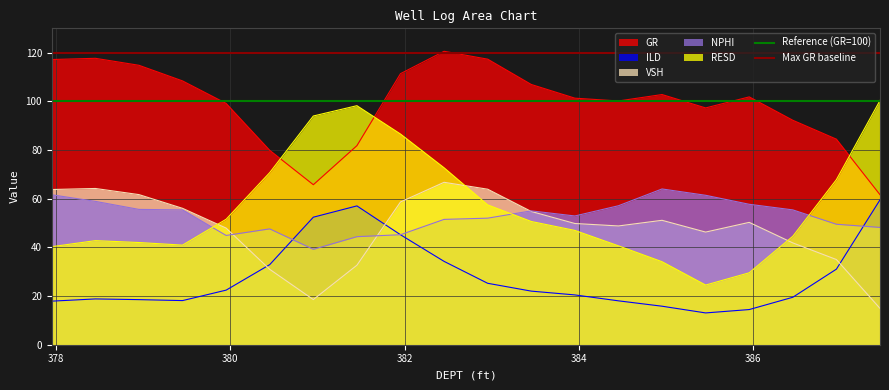

How many times do GR and RESD cross each other?

3